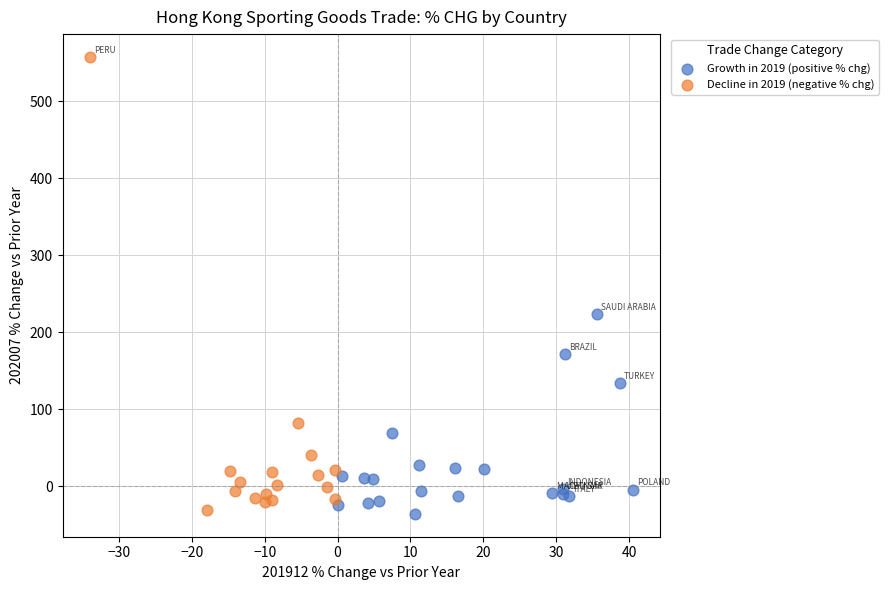

Which series contains the highest Y value?

Decline in 2019 (negative % chg)